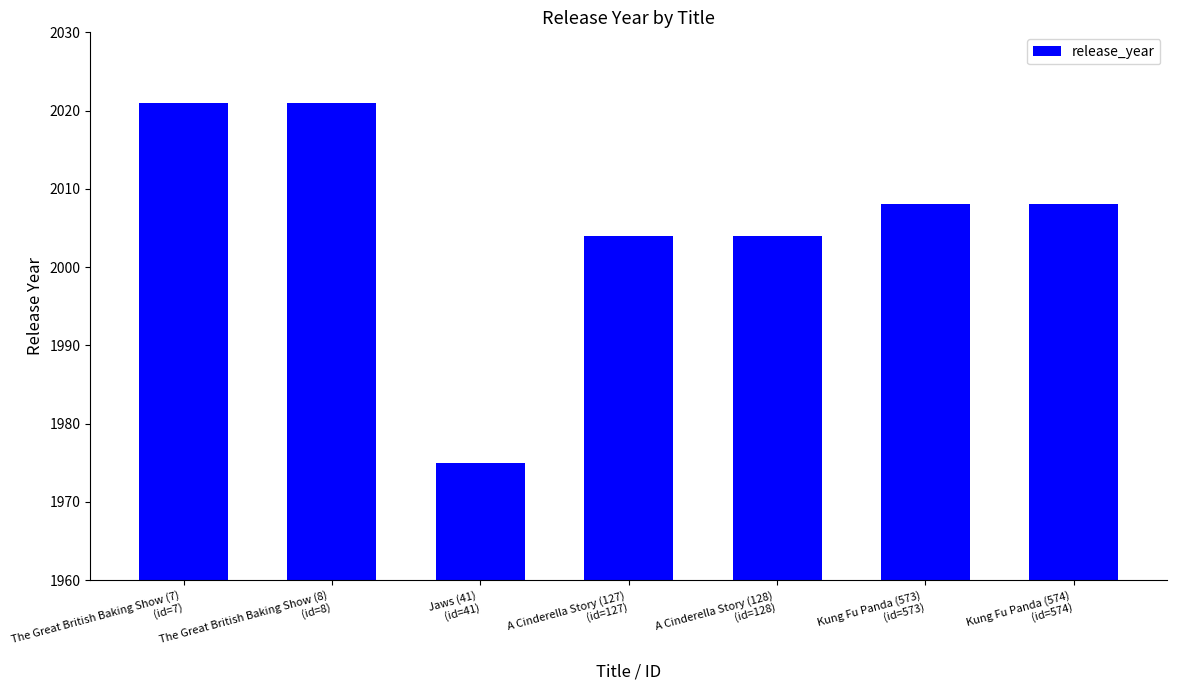

What is the change in value from A Cinderella Story (128)
(id=128) to Kung Fu Panda (574)
(id=574)?

+4